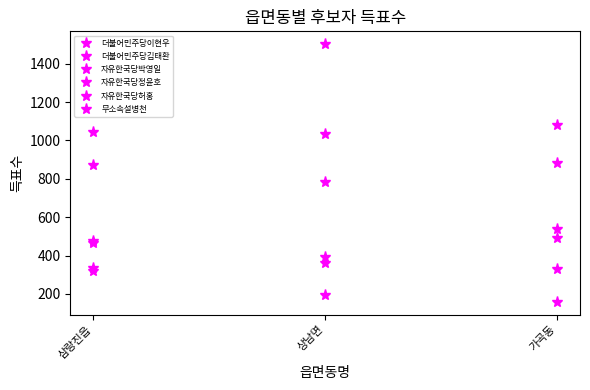

Which category has the lowest value across all series?

가곡동